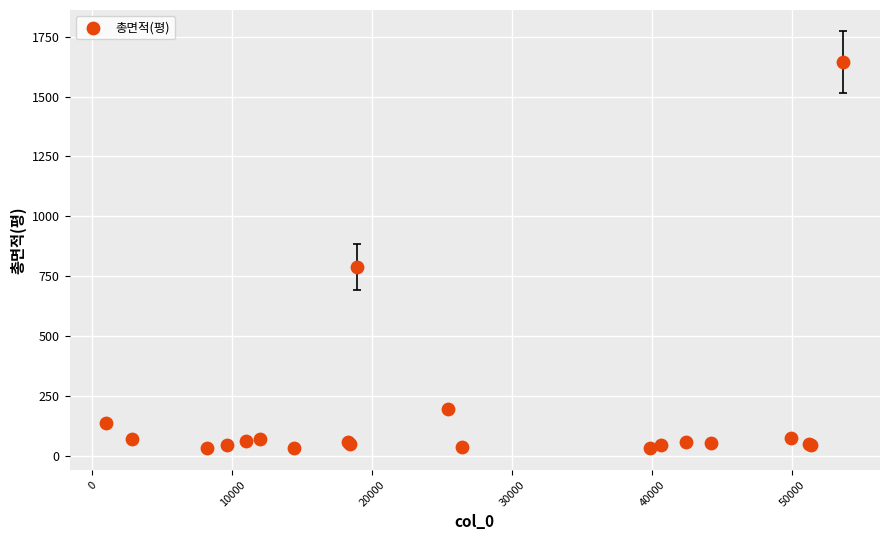

What Y value in the scatter plot is closest to 838?

790.0